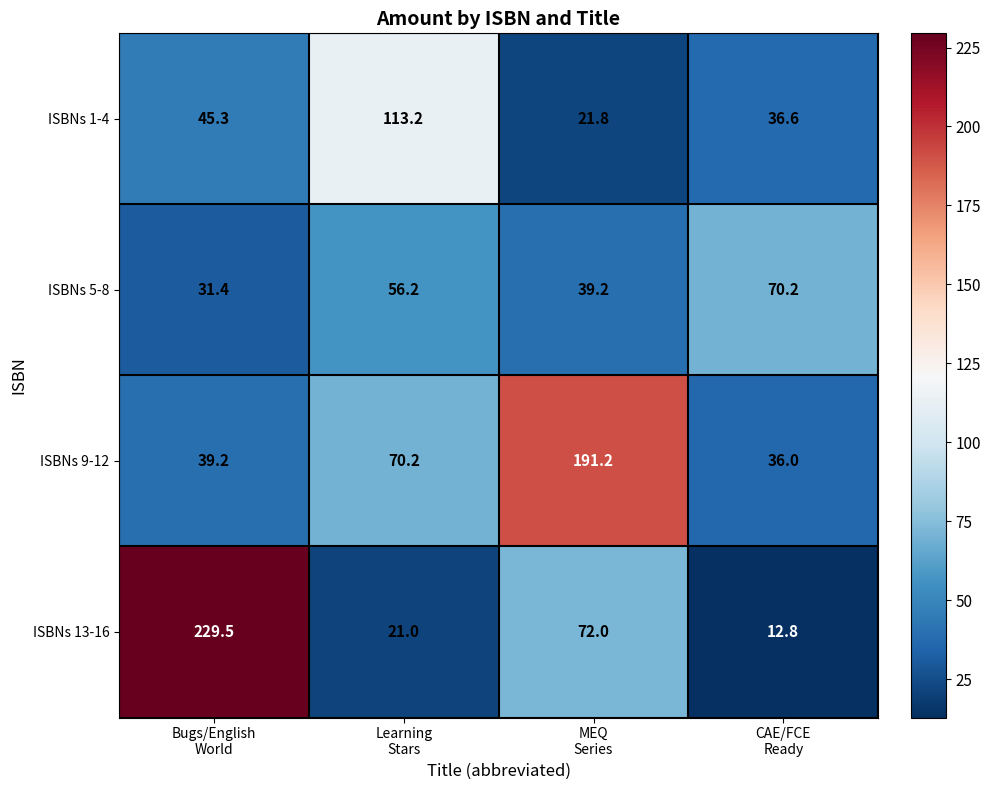

How many data points does each series have?

4